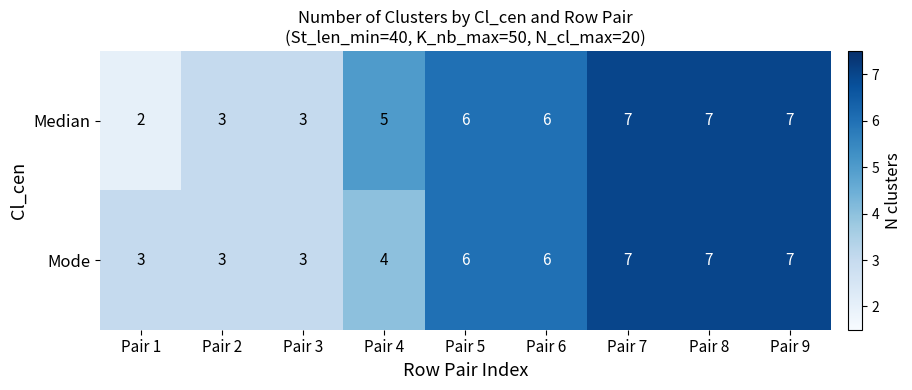

The Mode series shows 10 at Pair 8. True or false?

False